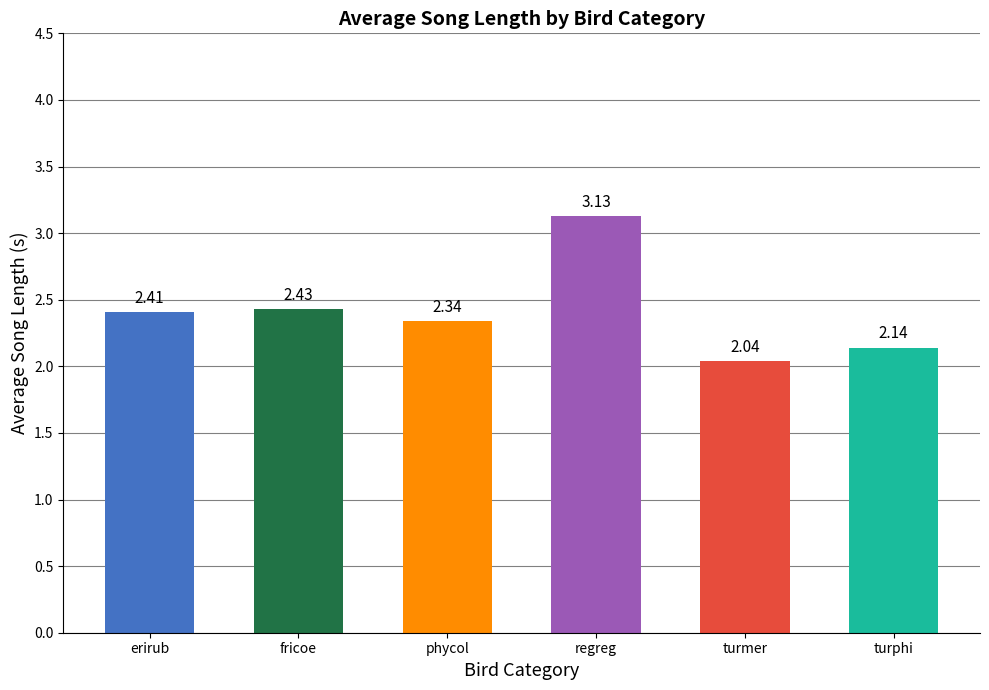

At which label is the value closest to 2?

turmer